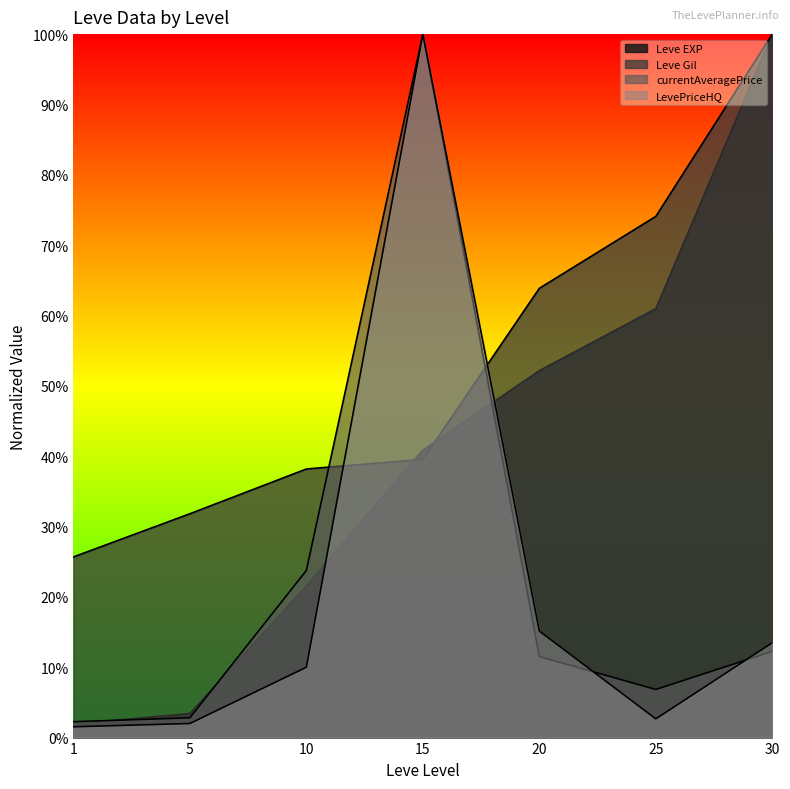

What is the difference between the highest and lowest values at 5?

0.3